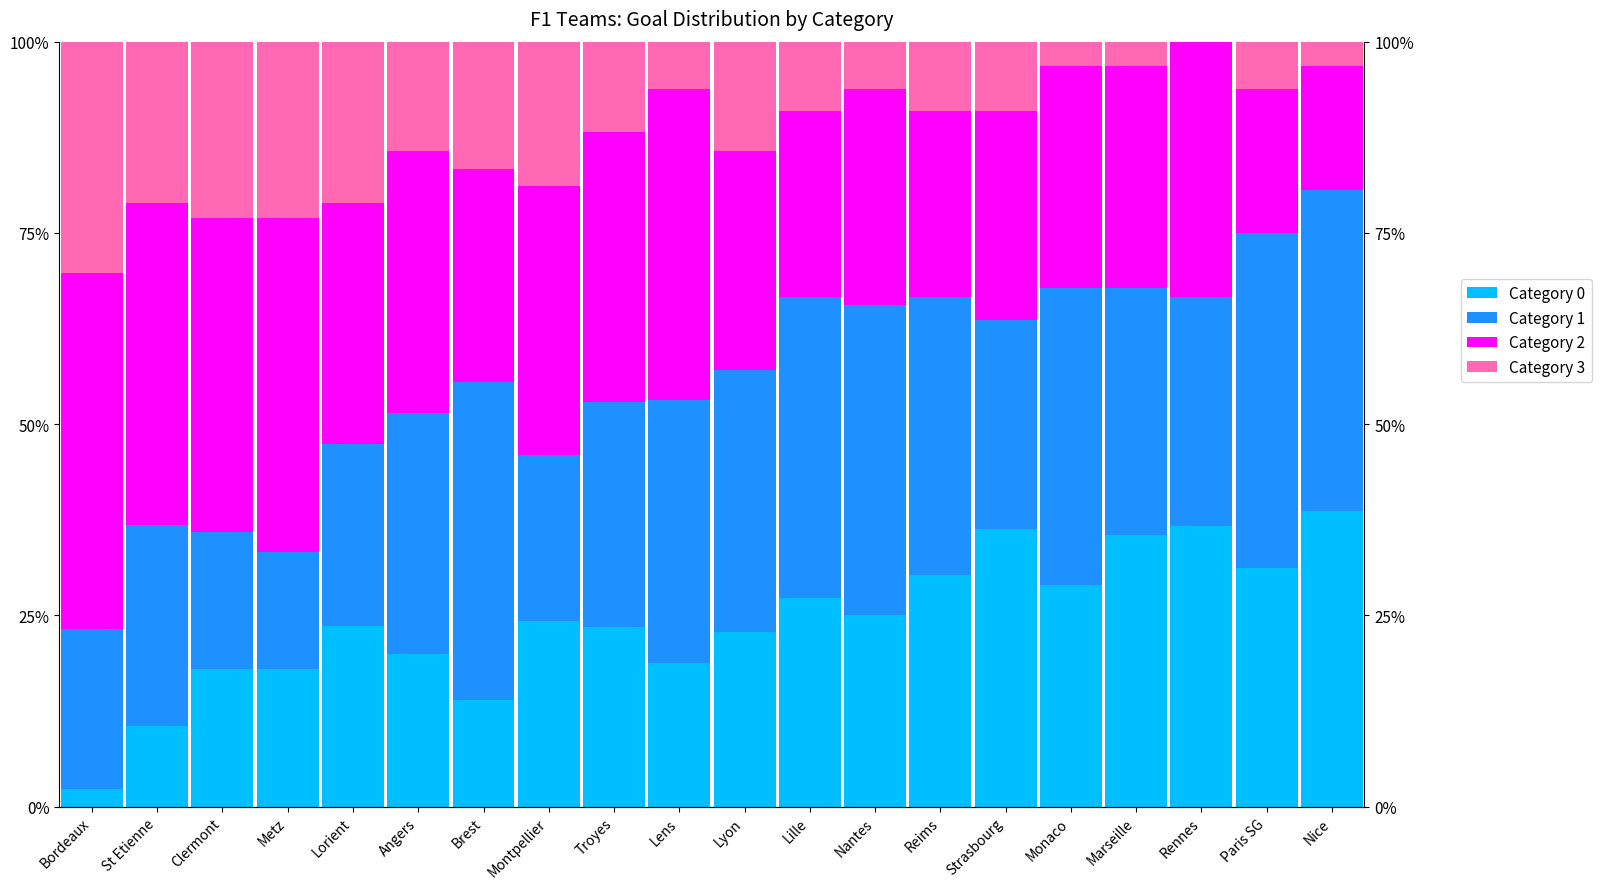

Rank the categories by Category 0 value from highest to lowest.

Nice, Rennes, Strasbourg, Marseille, Paris SG, Reims, Monaco, Lille, Nantes, Montpellier, Lorient, Troyes, Lyon, Angers, Lens, Clermont, Metz, Brest, St Etienne, Bordeaux